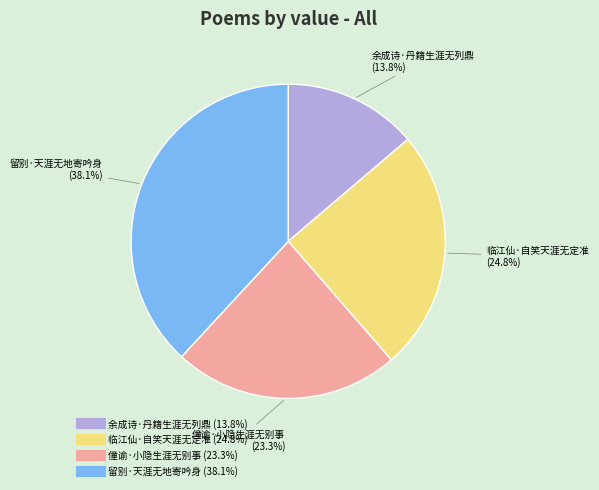

What percentage is the 留别·天涯无地寄吟身 slice, to the nearest percent?

38%